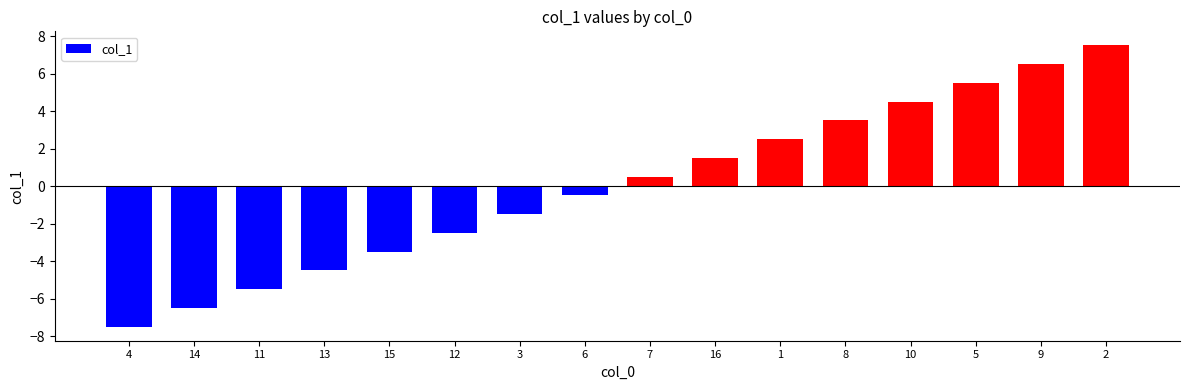

What position from the right is 14?

15